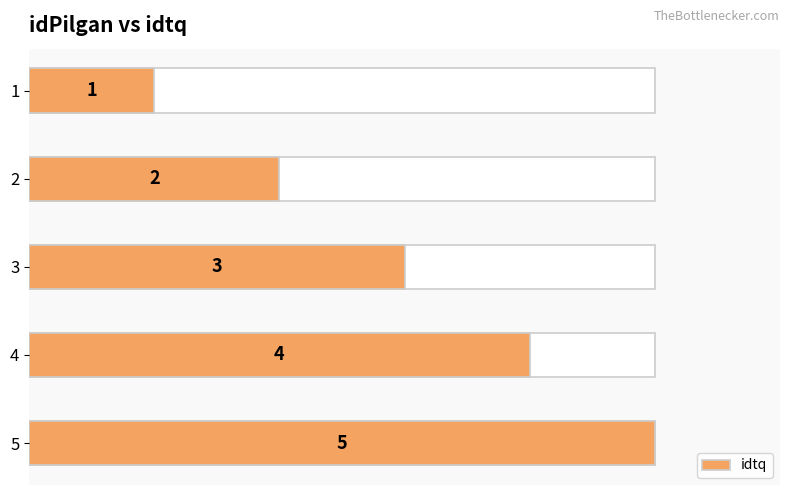

Are the bars horizontal?

Yes